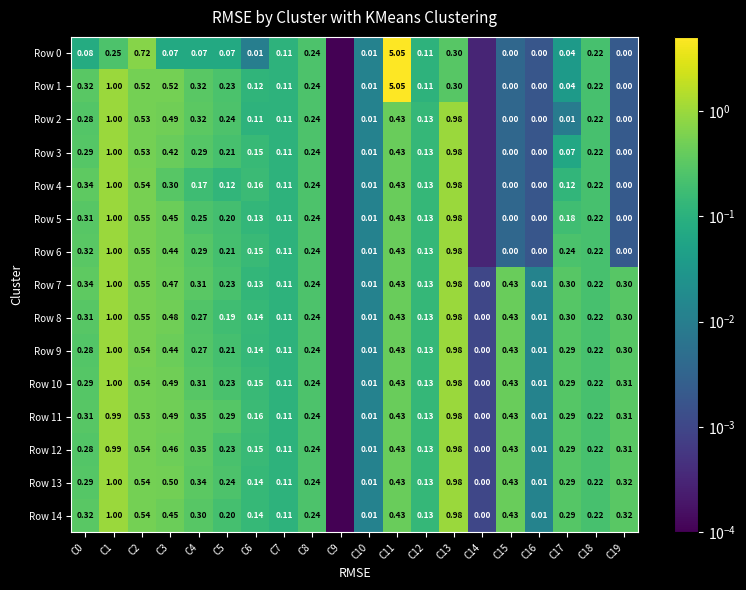

Is the value of Row 14 at C5 greater than the value of Row 10 at C15?

No